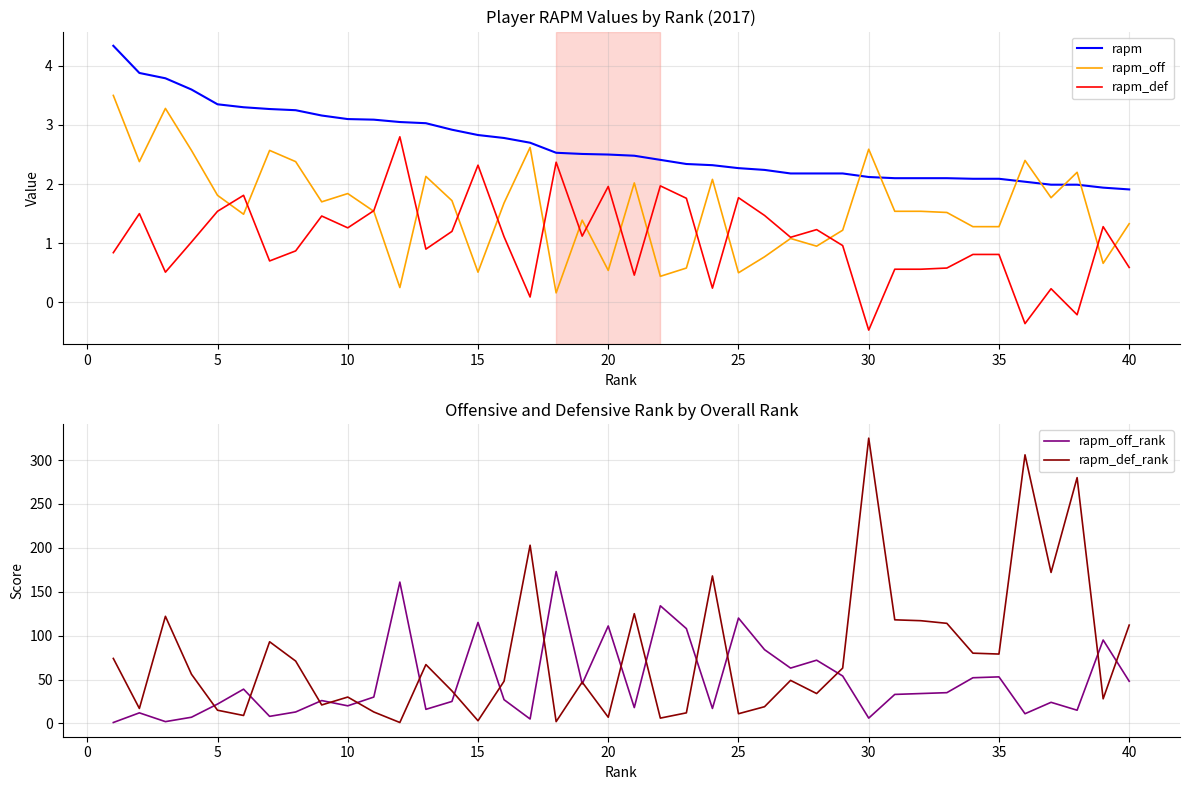

How many interior local peaks does the rapm_def series have?

12